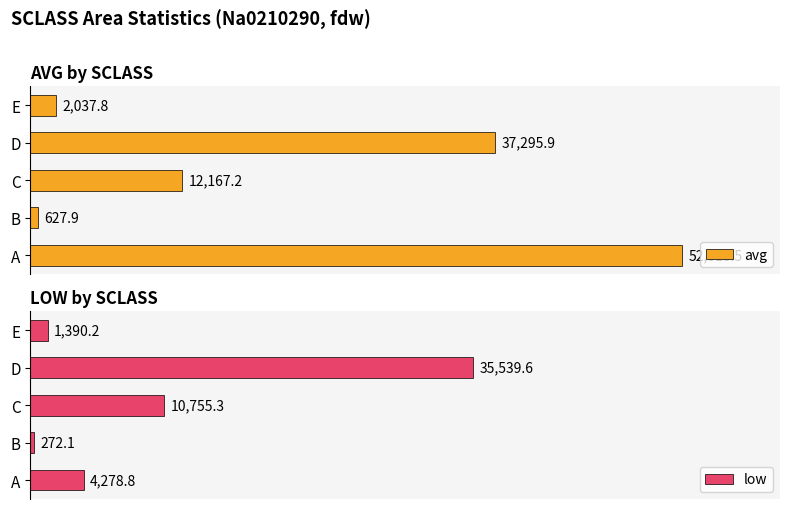

Which series has the largest total across all categories?

avg